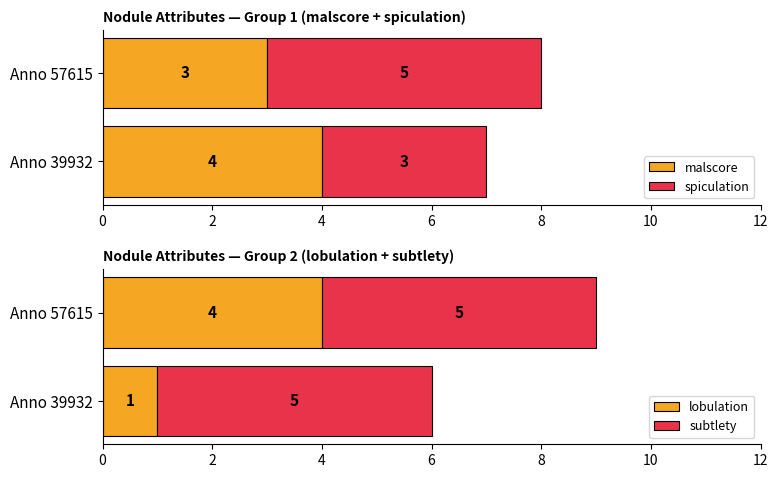

What is the value of the lobulation bar at the 2nd from the left?

1.0